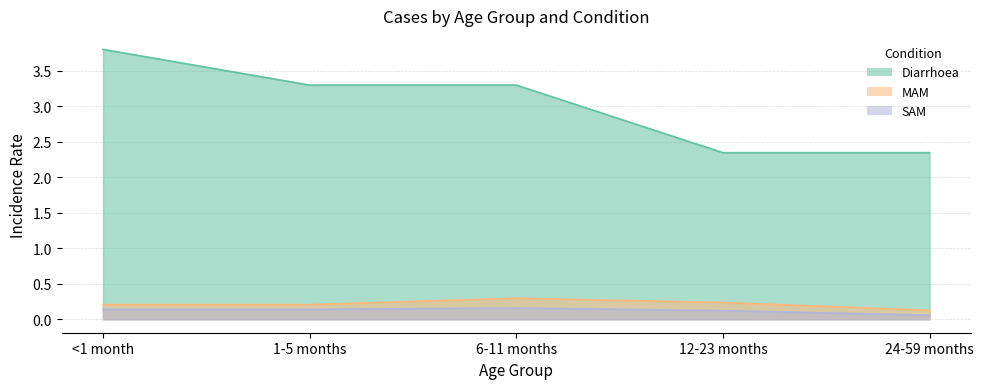

What is the total value across all series at 24-59 months?

2.5